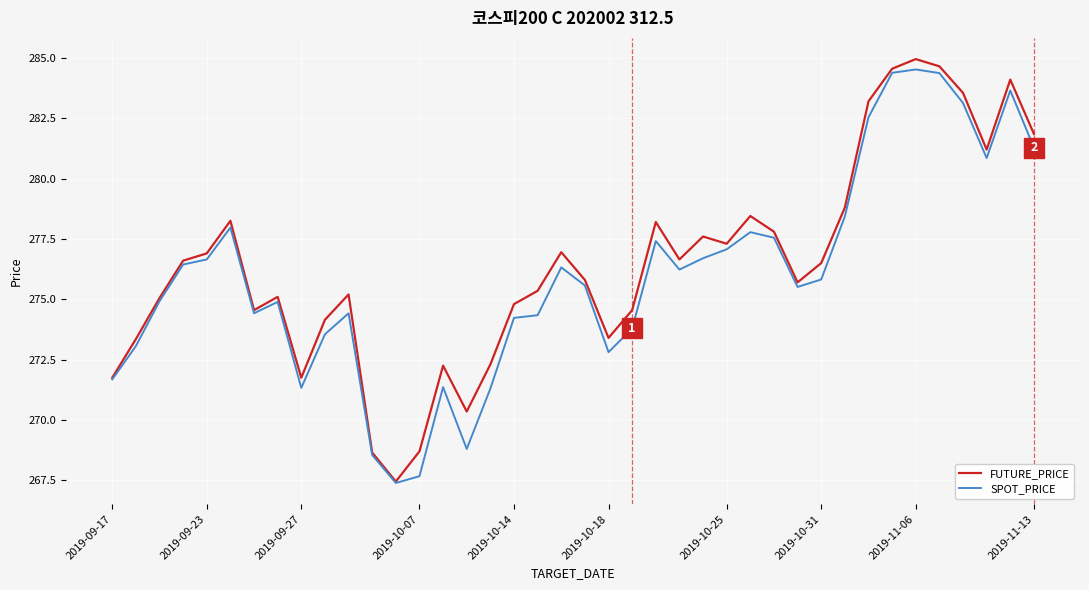

List the series in order of their overall mean, highest first.

FUTURE_PRICE, SPOT_PRICE